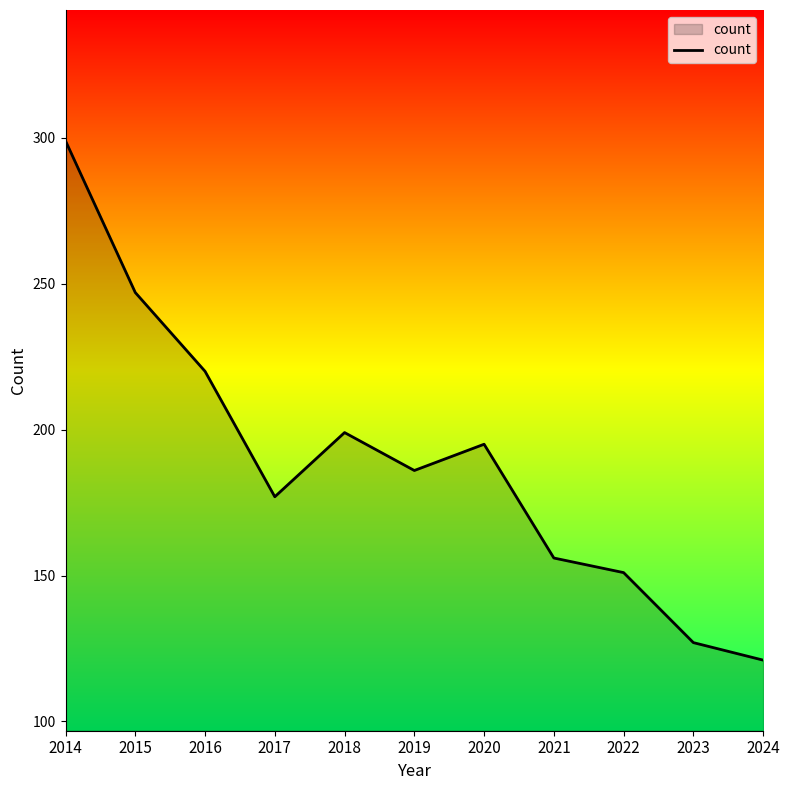

What is the sum of the values at 2020 and 2018?

394